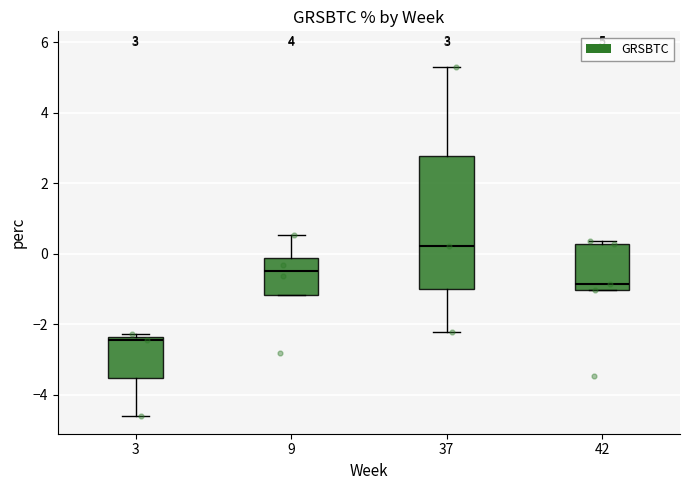

Which box's median line is the lowest?

3